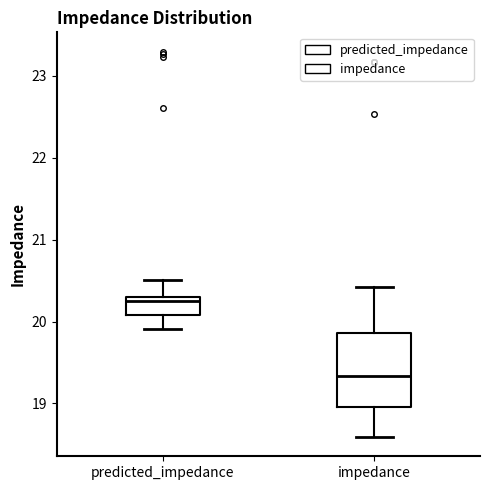

Which box has the highest median line?

predicted_impedance